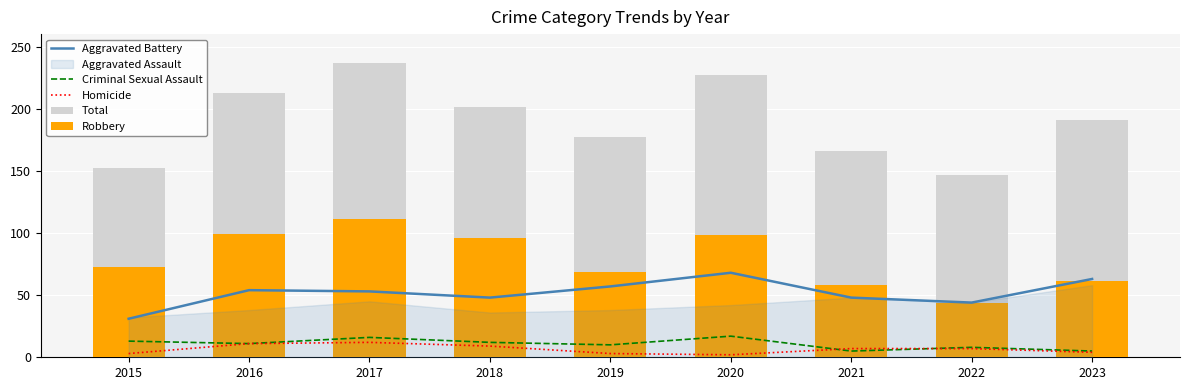

At which label does Homicide first exceed 7?

2016